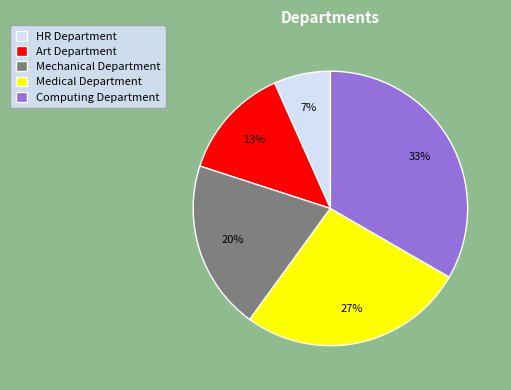

Approximately how many times larger is the value at Art Department compared to Mechanical Department?

0.7